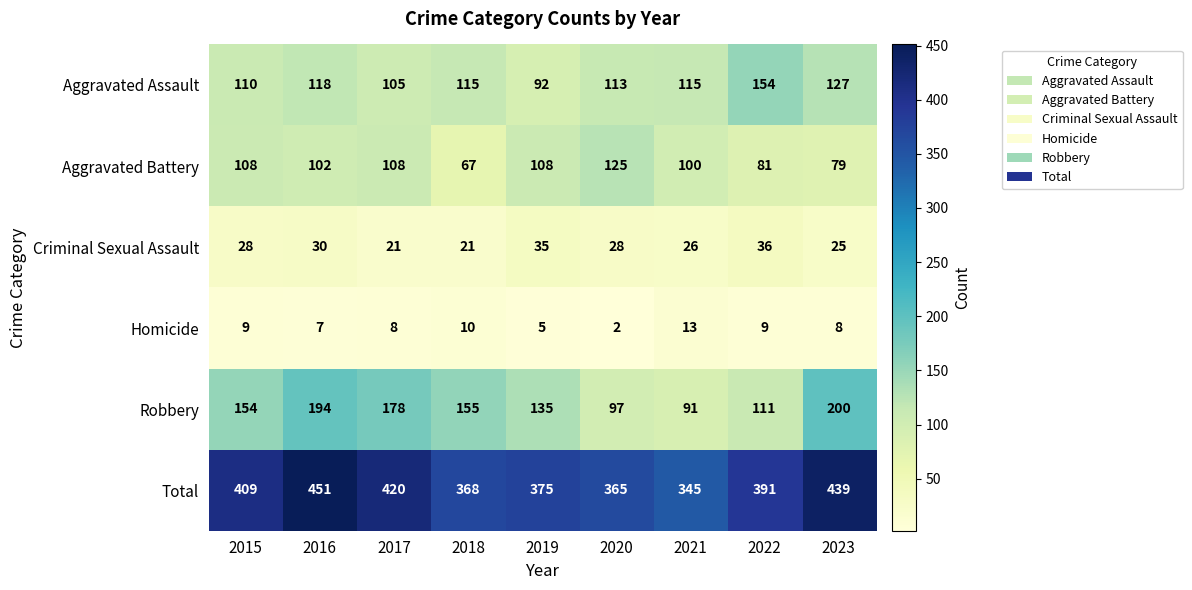

What is the sum of all Robbery values?

1315